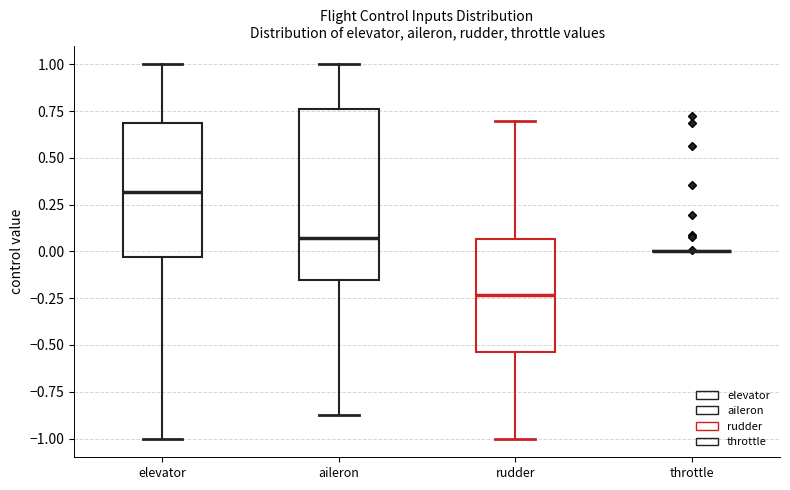

Reading left to right, read every box against the y-axis: the position of its median line, the range the box covers, and the ends of its whiskers. The values are not printed on the chart, so give them approximately, as read against the axis.

elevator: median 0.30, box -0.05 to 0.70, whiskers -1.00 to 1.00
aileron: median 0.05, box -0.15 to 0.75, whiskers -0.85 to 1.00
rudder: median -0.25, box -0.55 to 0.05, whiskers -1.00 to 0.70
throttle: box collapsed to a line at 0.00, whiskers 0.00 to 0.00